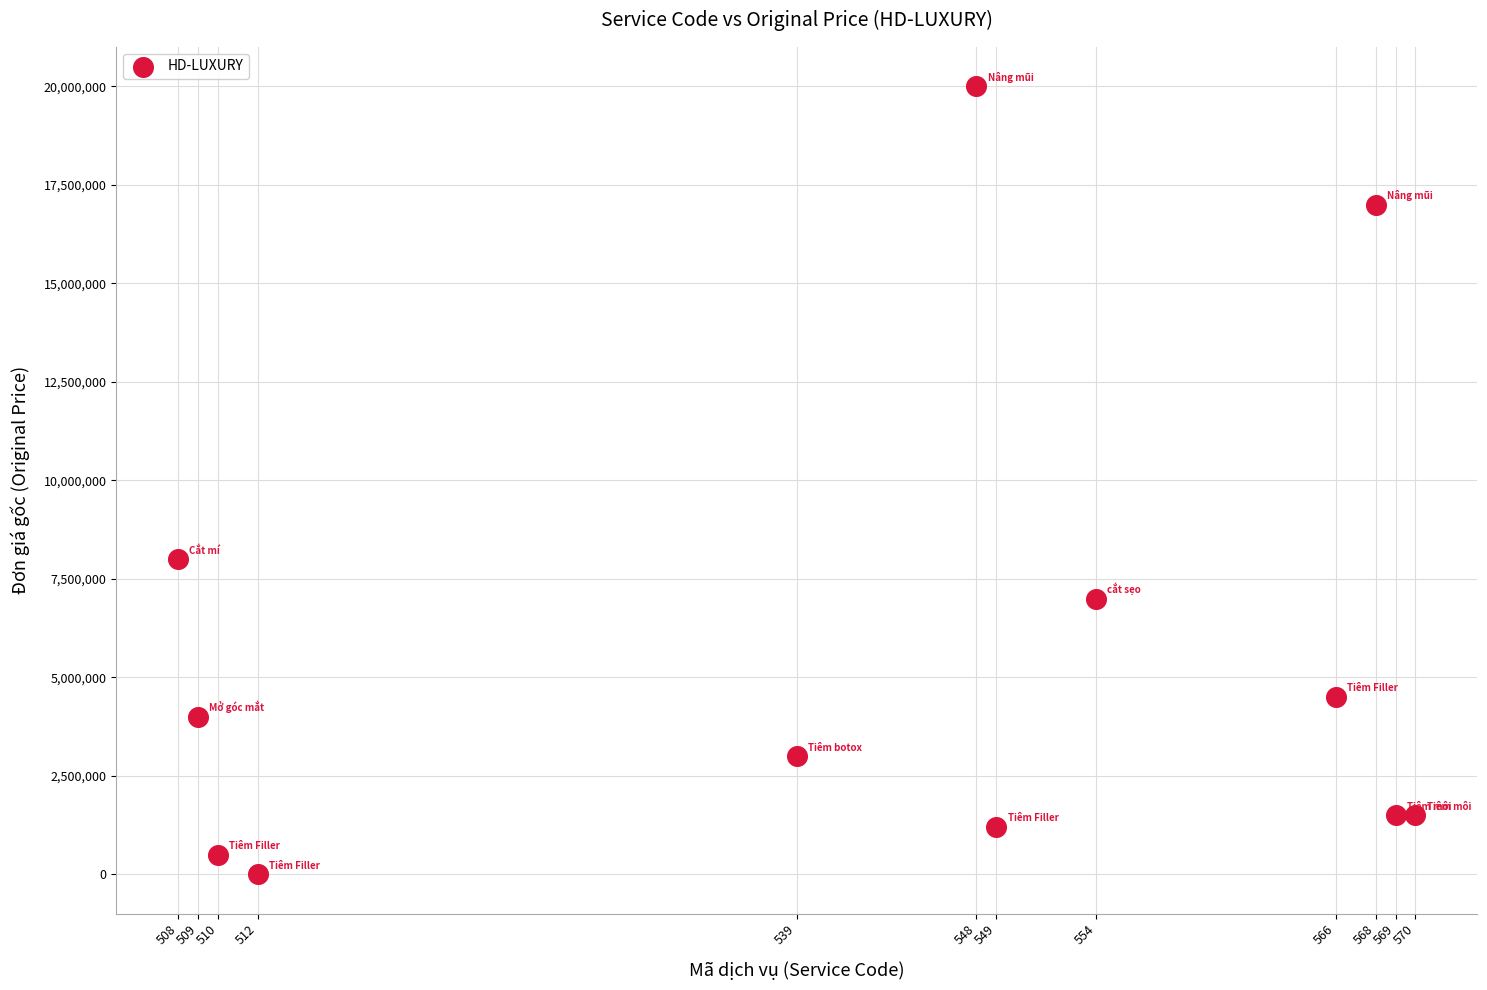

What Y value in the scatter plot is closest to 10000000?

8000000